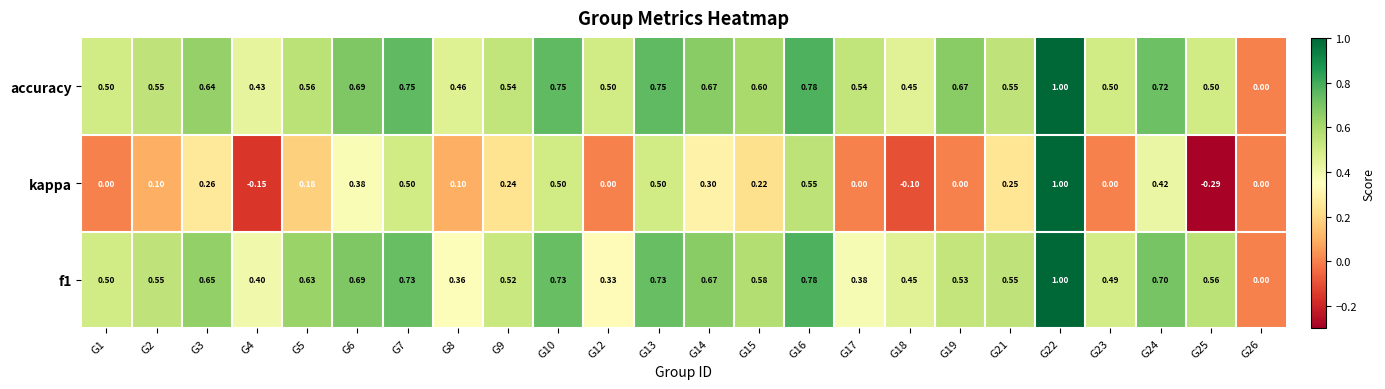

What is the spread (max minus min) of values at G12?

0.5